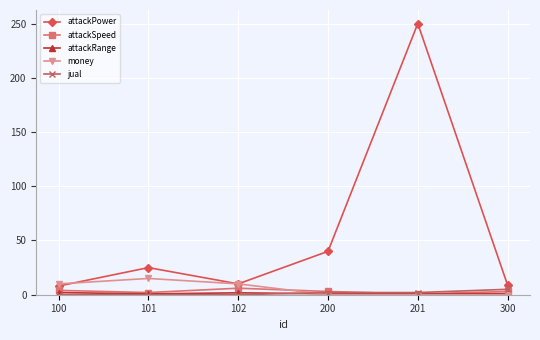

Count the number of data series in this chart.

5